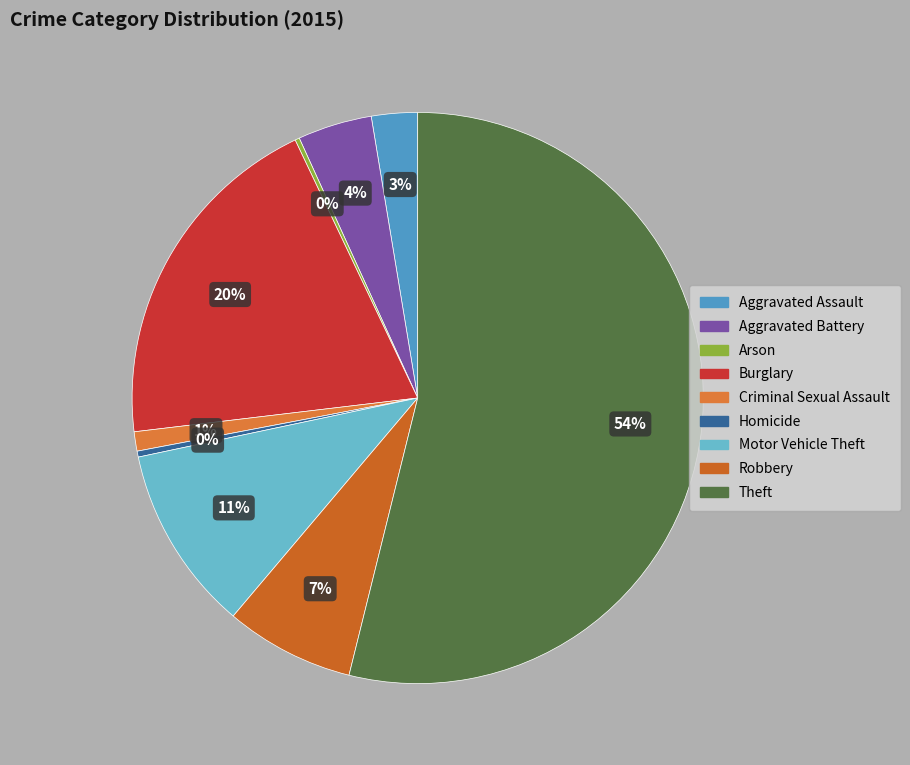

Combined, what portion of the pie is Burglary and Robbery?

27.1%